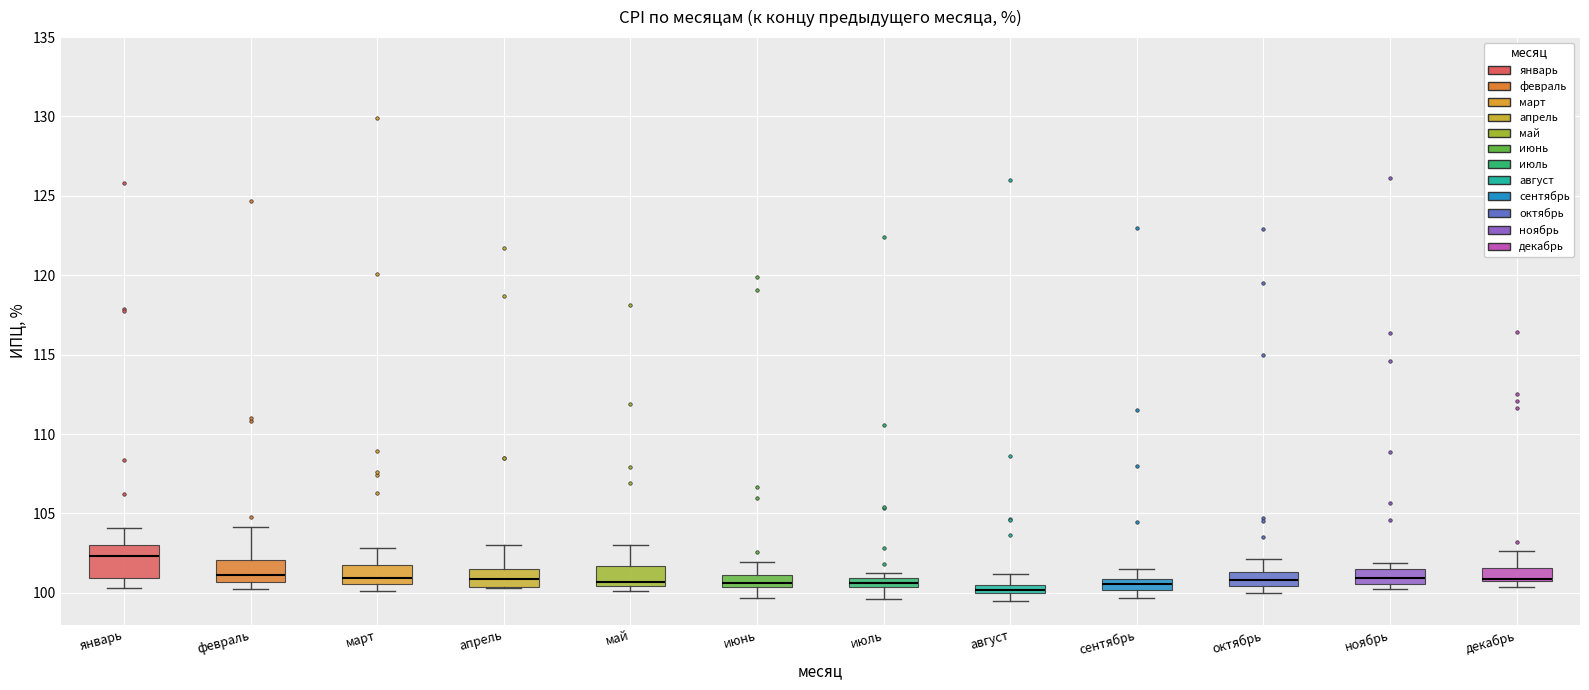

Comparing the boxes themselves (not the whiskers), which one is the tallest?

январь